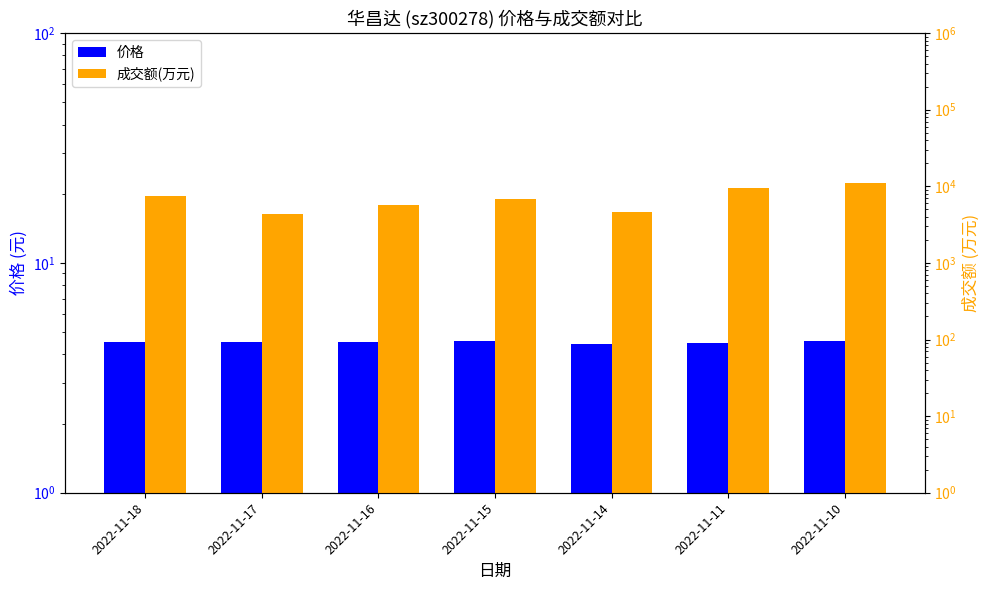

What is the value of the 成交额(万元) bar at the 4th from the left?

6768.0